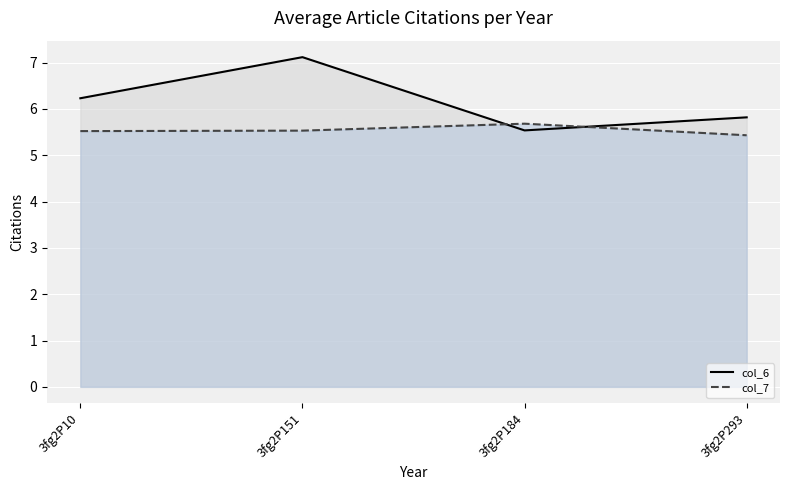

Reading left to right, transcribe all the data shown in this chart.

col_6: 3fg2P10=6.2	3fg2P151=7.1	3fg2P184=5.5	3fg2P293=5.8
col_7: 3fg2P10=5.5	3fg2P151=5.5	3fg2P184=5.7	3fg2P293=5.4